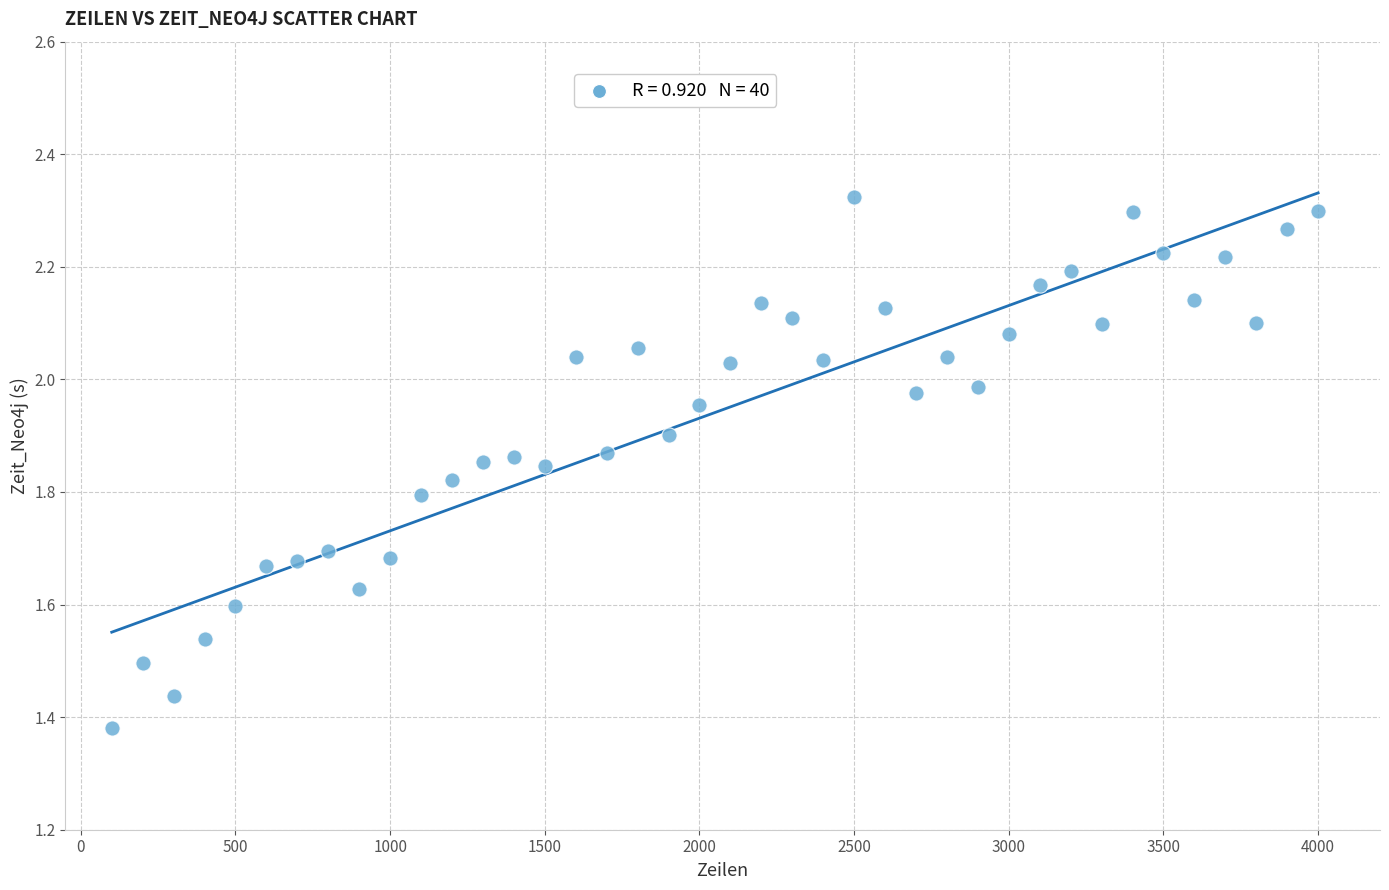

What is the range of Y values (max minus min)?

0.9